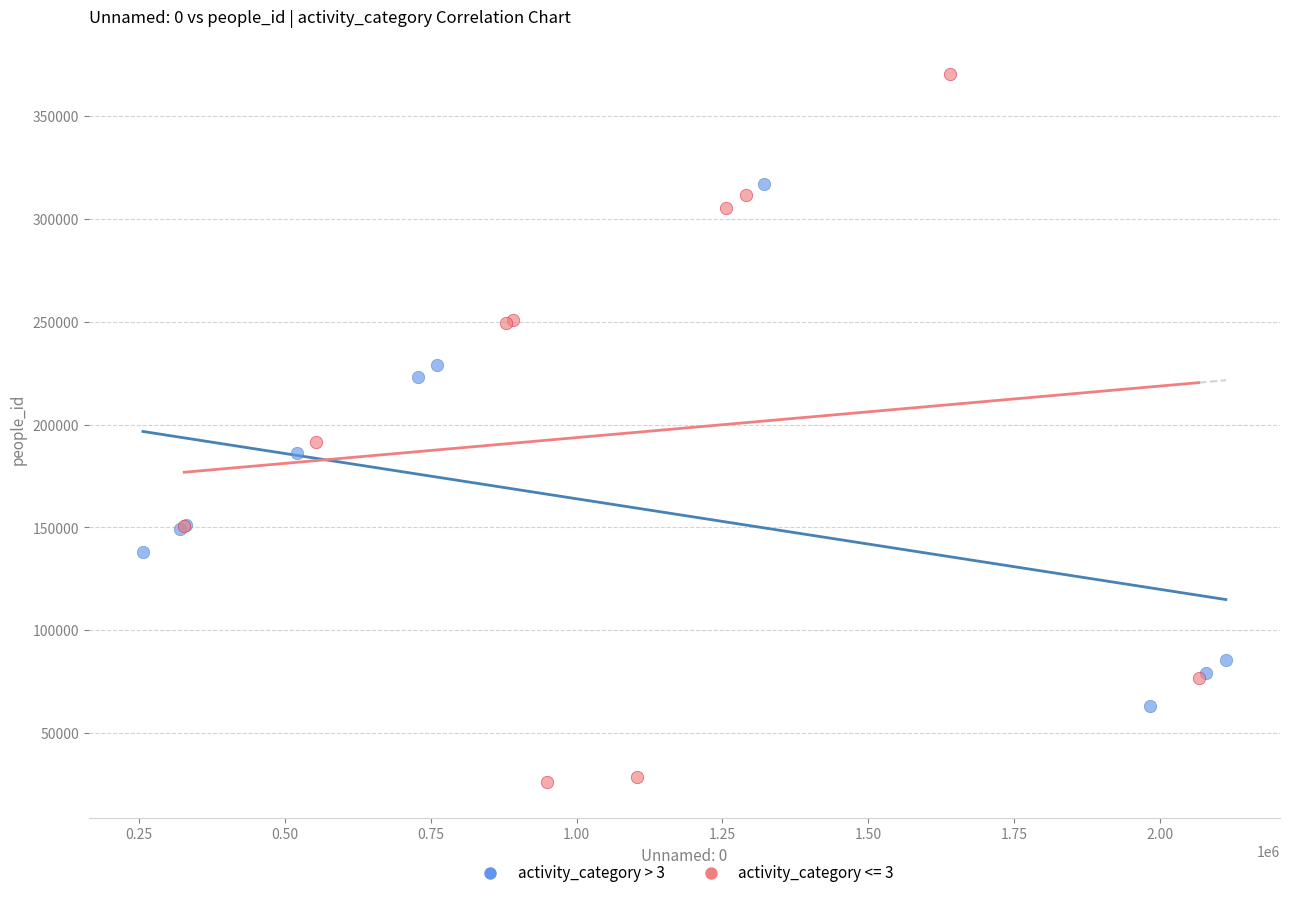

Which series has the widest spread of Y values?

activity_category <= 3